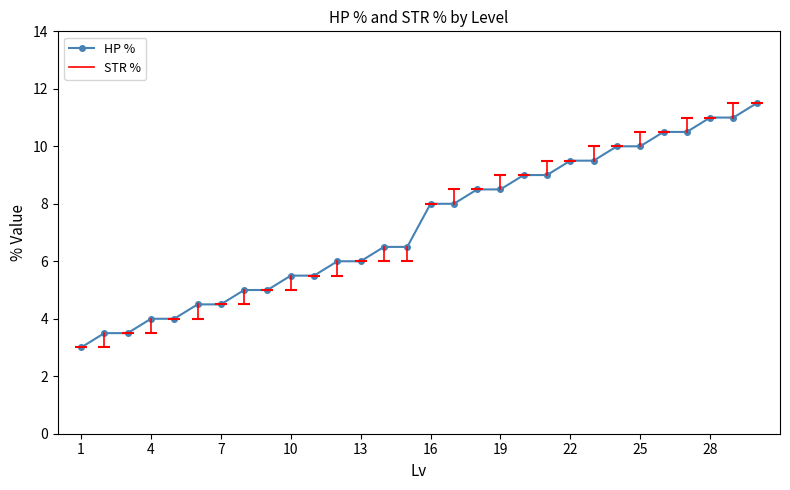

How many values are below 8?

15